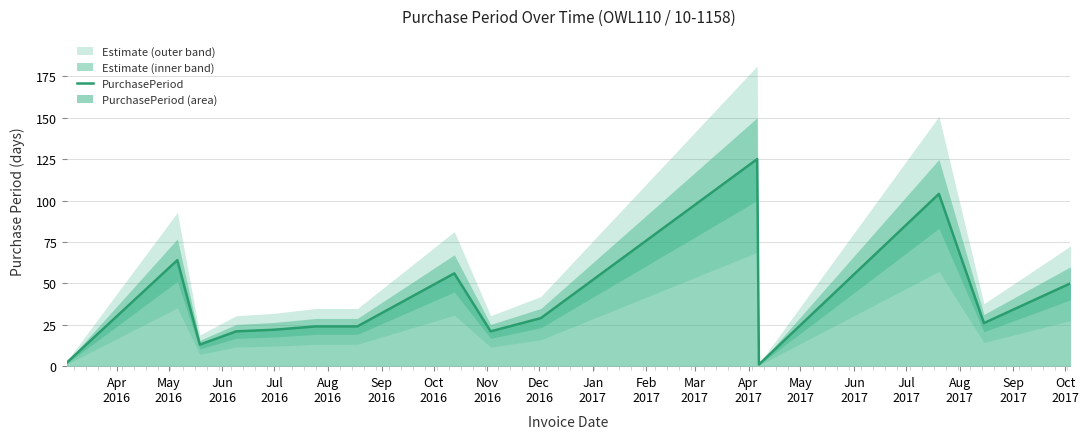

Does the chart display data point markers on the line(s)?

No